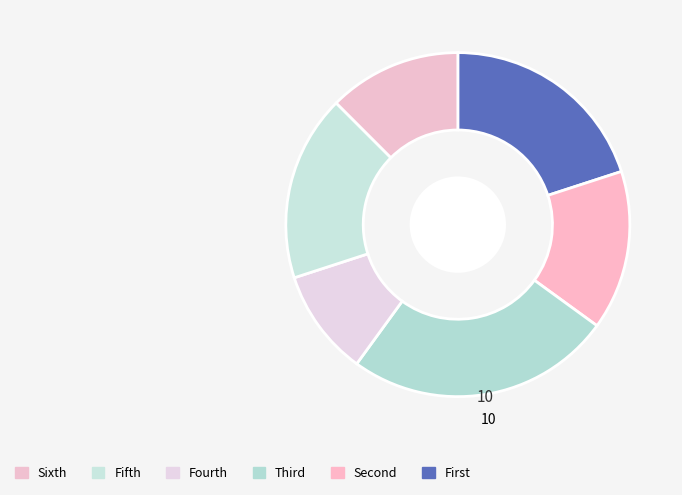

How many slices are in this pie chart?

6